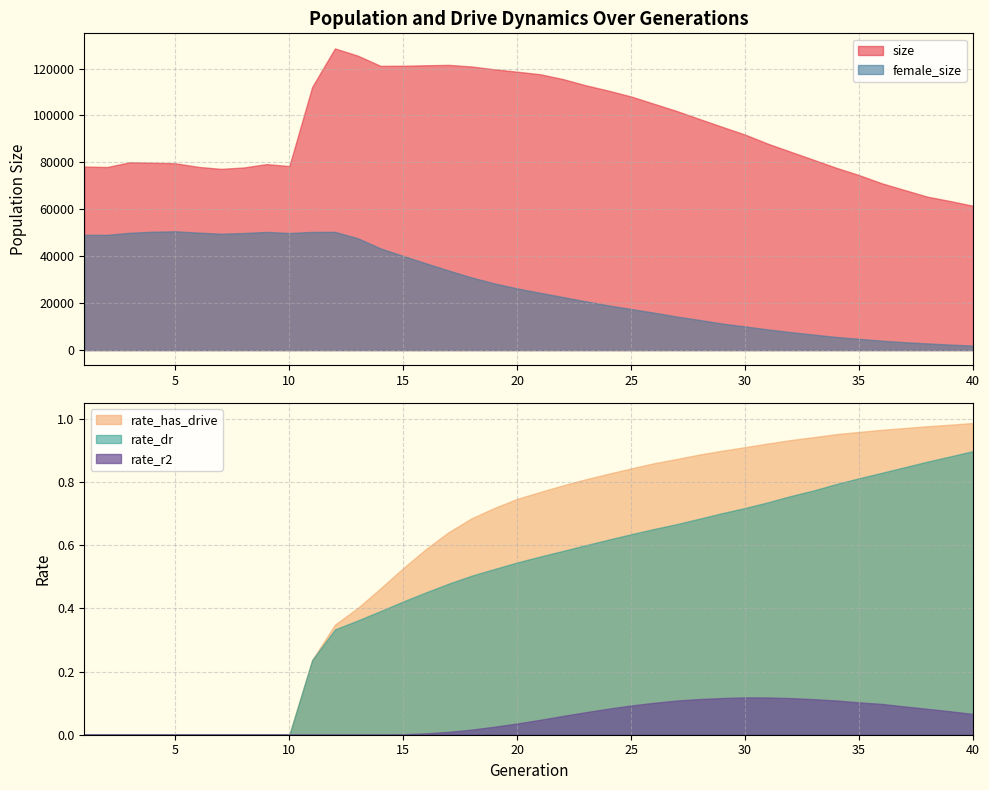

Rank the categories by rate_r2 value from highest to lowest.

30, 31, 29, 32, 28, 33, 34, 27, 35, 26, 36, 25, 37, 24, 38, 39, 23, 40, 22, 21, 20, 19, 18, 17, 16, 15, 14, 1, 2, 3, 4, 5, 6, 7, 8, 9, 10, 11, 12, 13